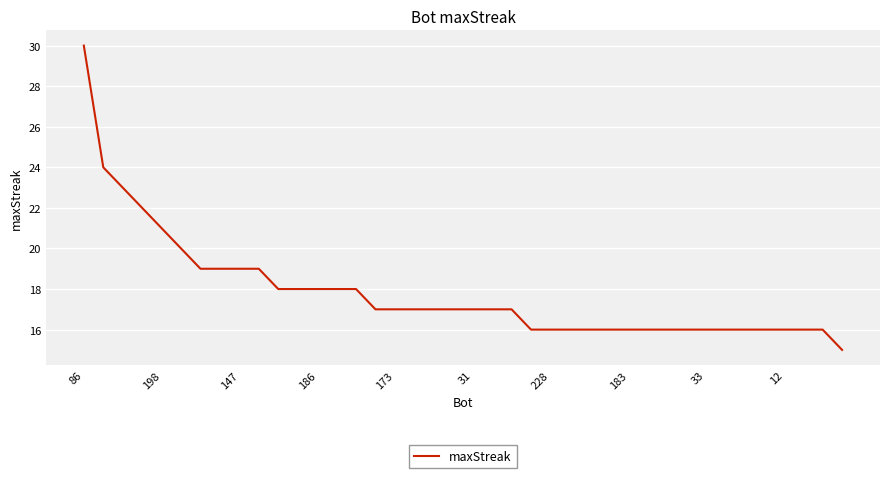

What is the minimum value shown in the chart?

15